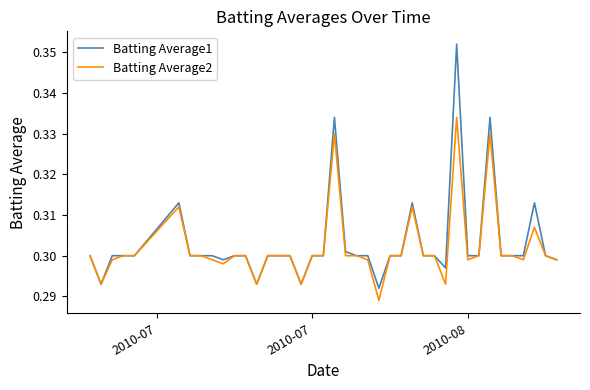

Which series has the largest range (max minus min)?

Batting Average1